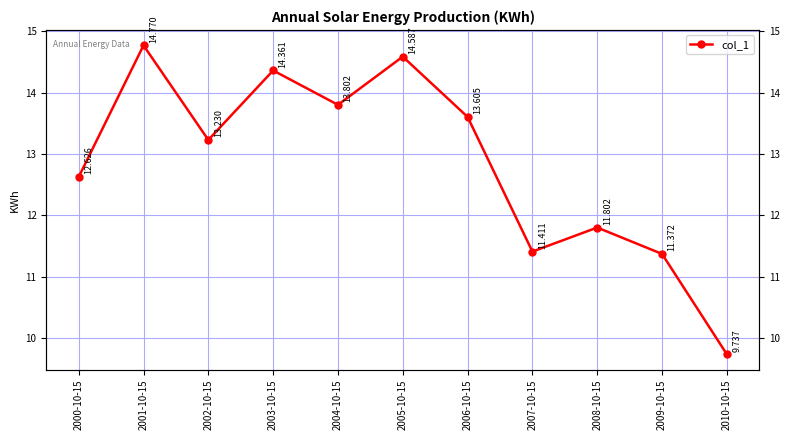

Rank the categories by value from highest to lowest.

2001-10-15, 2005-10-15, 2003-10-15, 2004-10-15, 2006-10-15, 2002-10-15, 2000-10-15, 2008-10-15, 2007-10-15, 2009-10-15, 2010-10-15